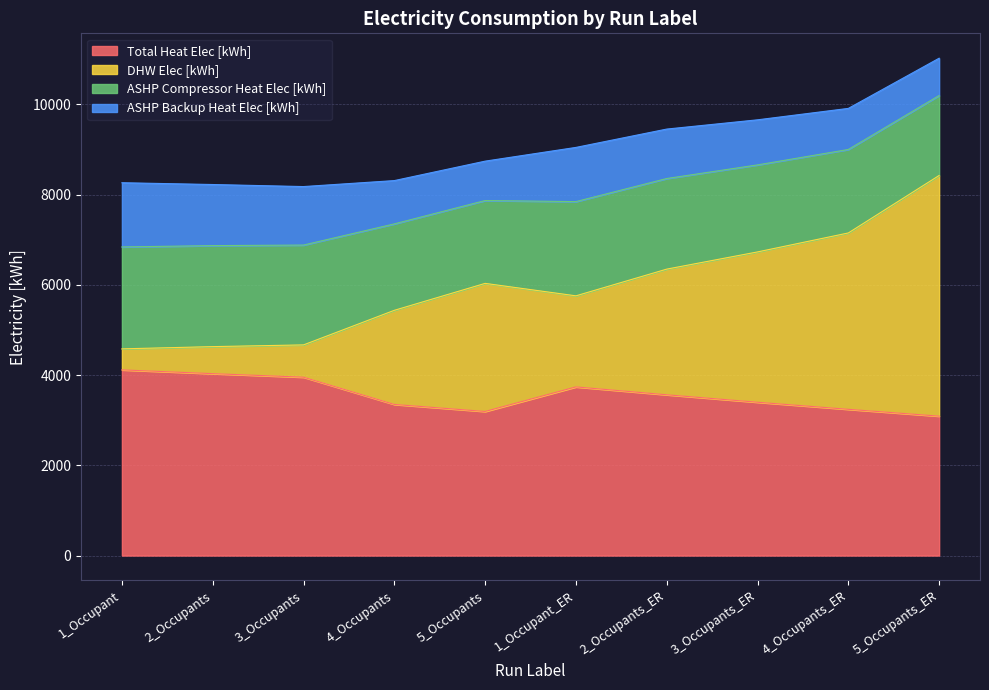

What is the lowest value of the Total Heat Elec [kWh] series?

3090.3